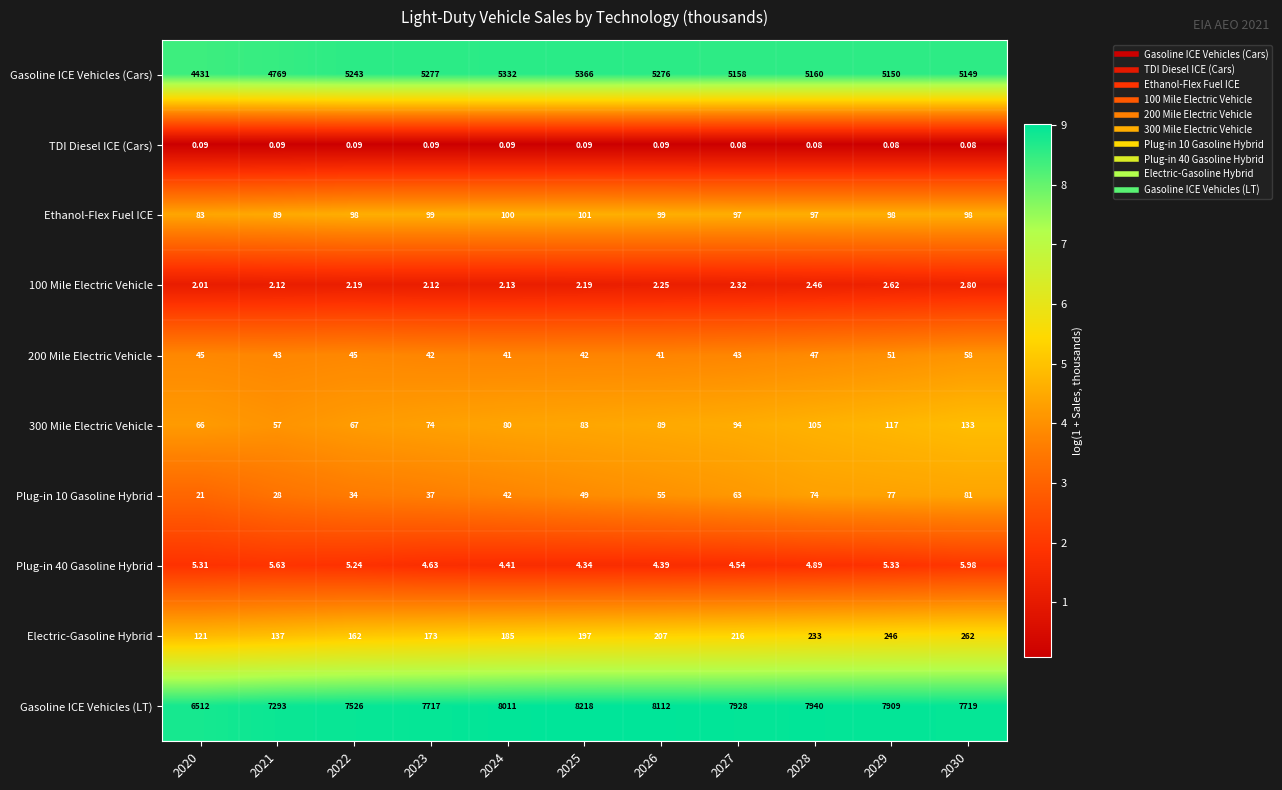

Is the value of Gasoline ICE Vehicles (LT) at 2024 greater than the value of Plug-in 10 Gasoline Hybrid at 2024?

Yes